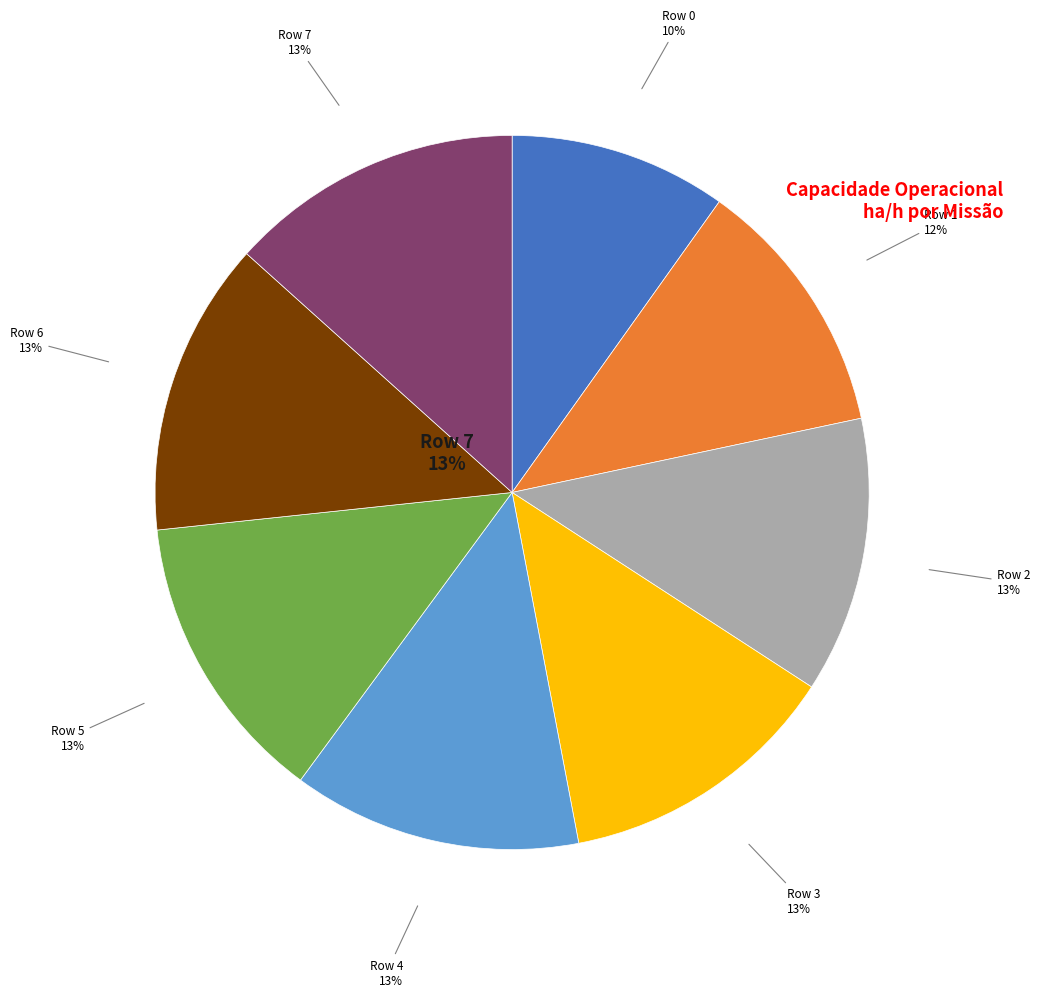

Combined, do Row 5 and Row 3 account for over 50%?

No